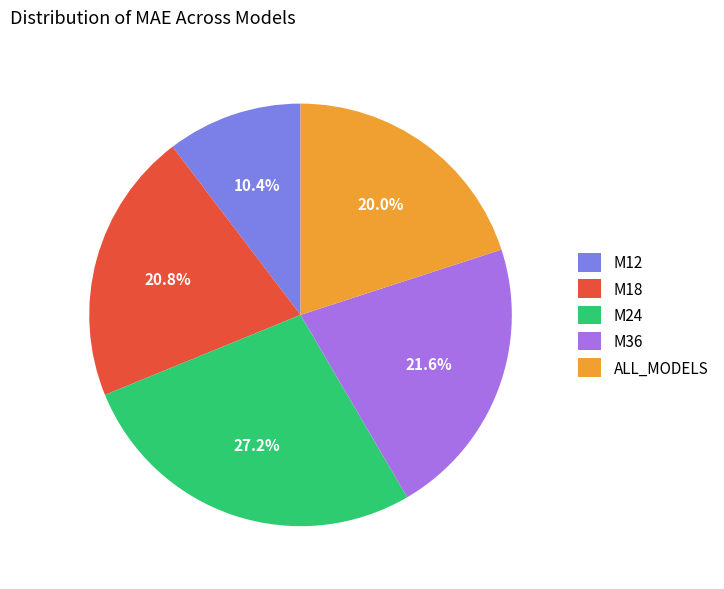

Is it true that M24 is 27% of the pie?

True